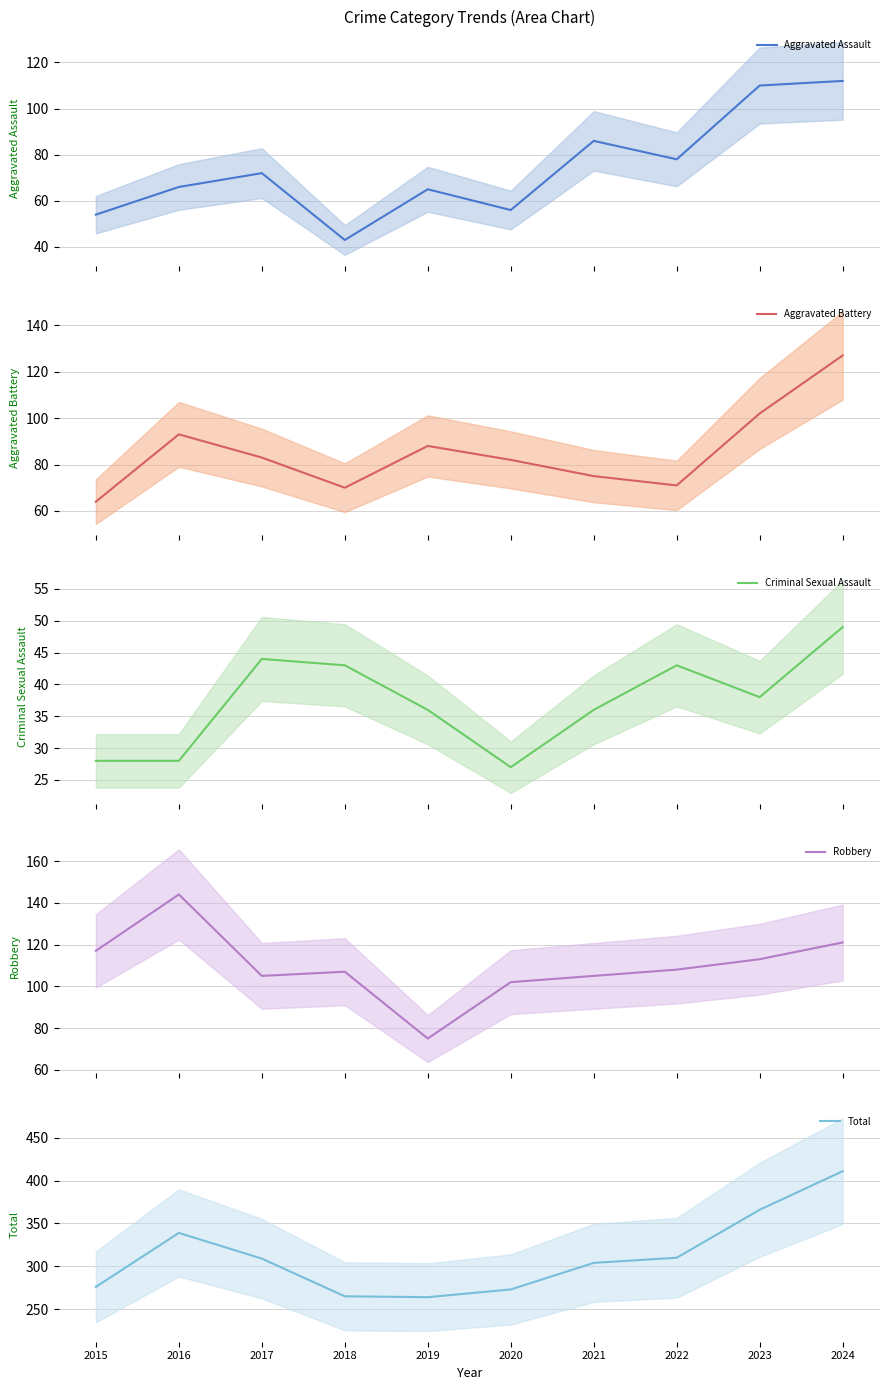

At how many categories does at least one series exceed 75?

10